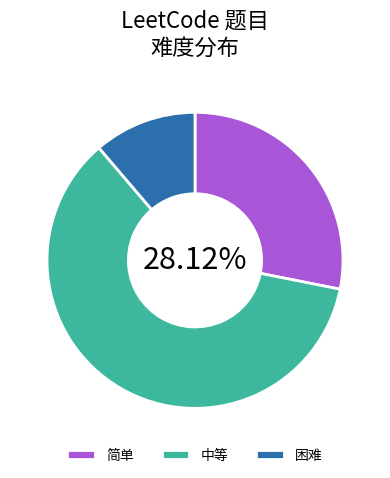

Do 中等 and 困难 together represent more than half of the pie?

Yes